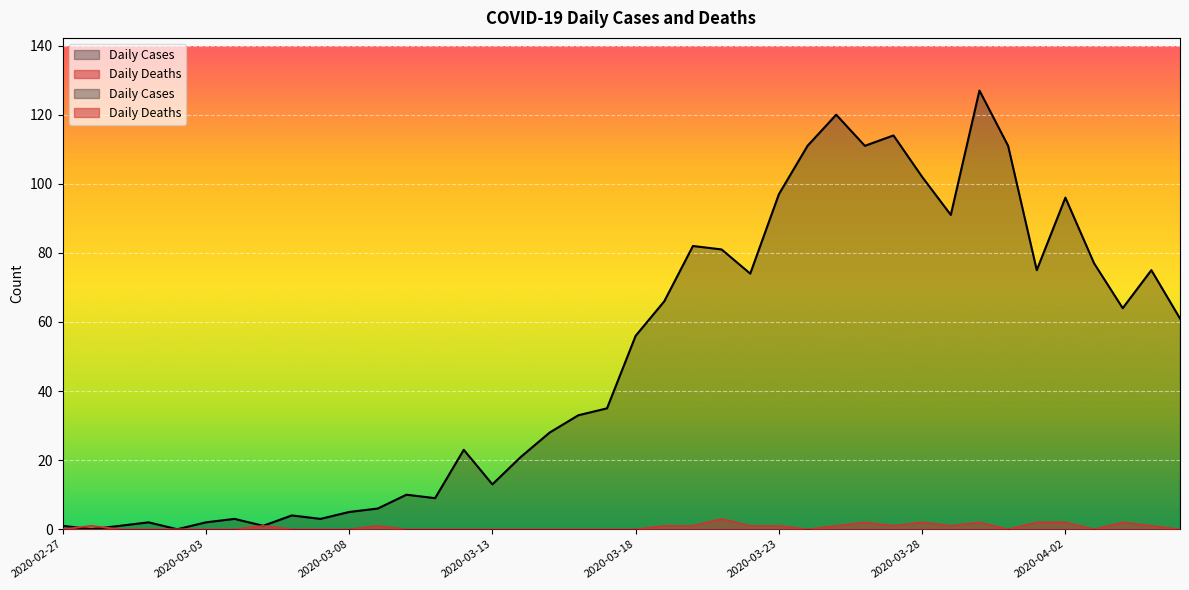

How many data points in Daily Cases are less than 56?

20